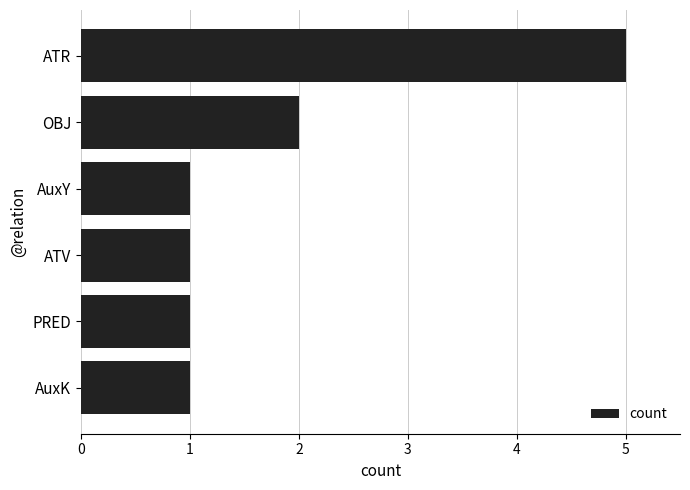

Are the bars grouped side by side (vs. stacked)?

No